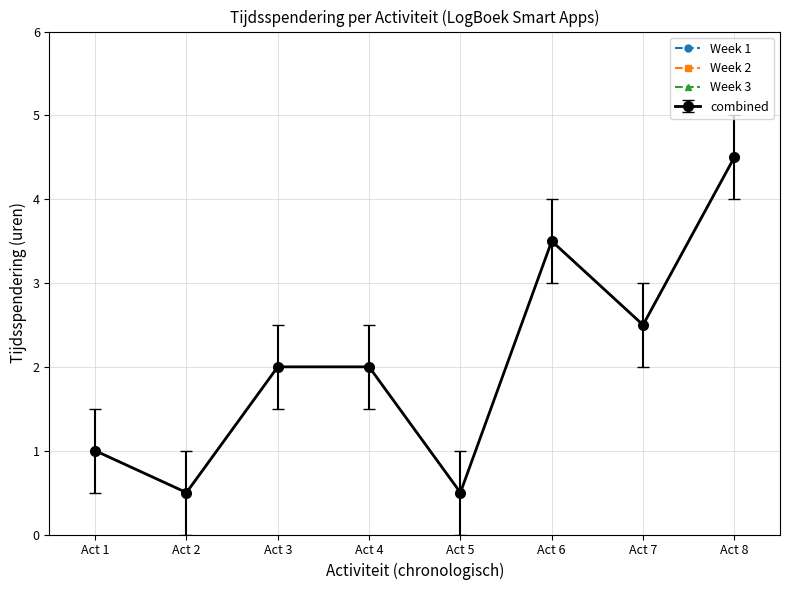

How many lines are shown in the chart?

3